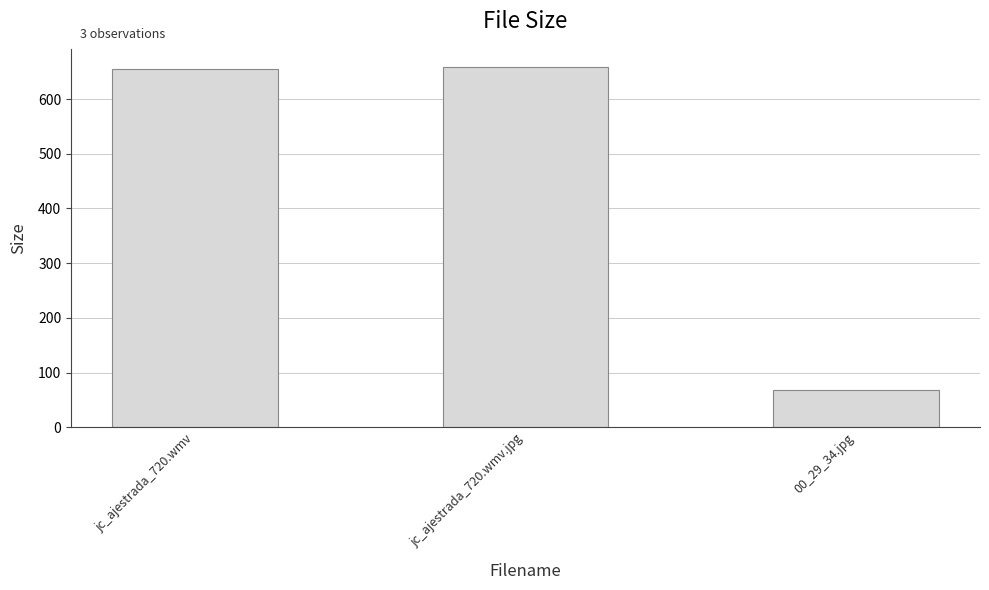

Reading right to left, list all the values displayed in this chart.

68.3	658.8	654.5